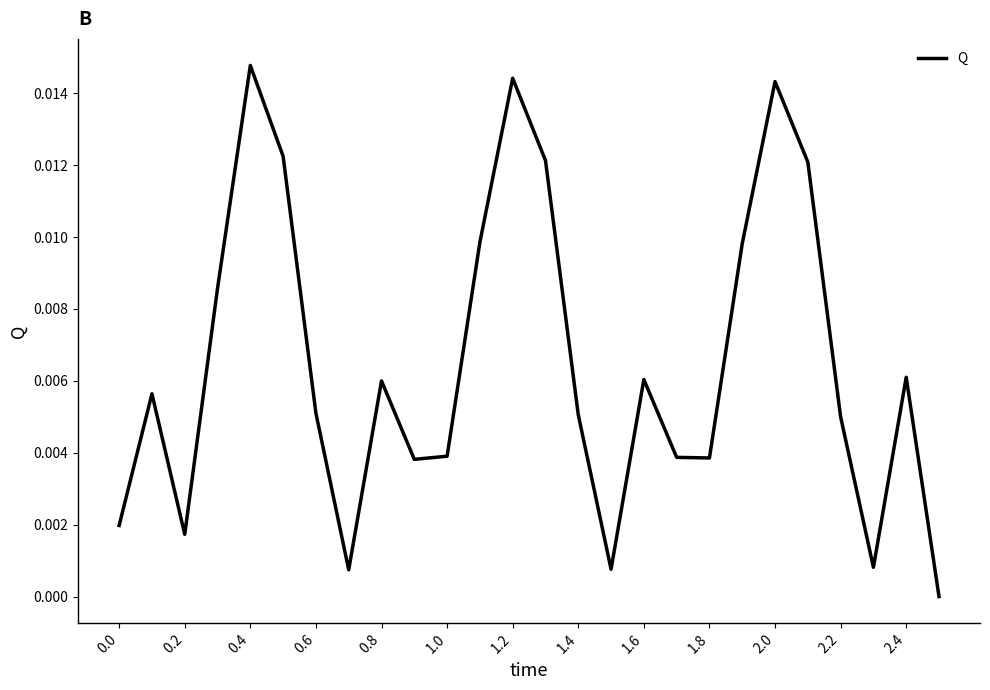

How many lines are shown in the chart?

1